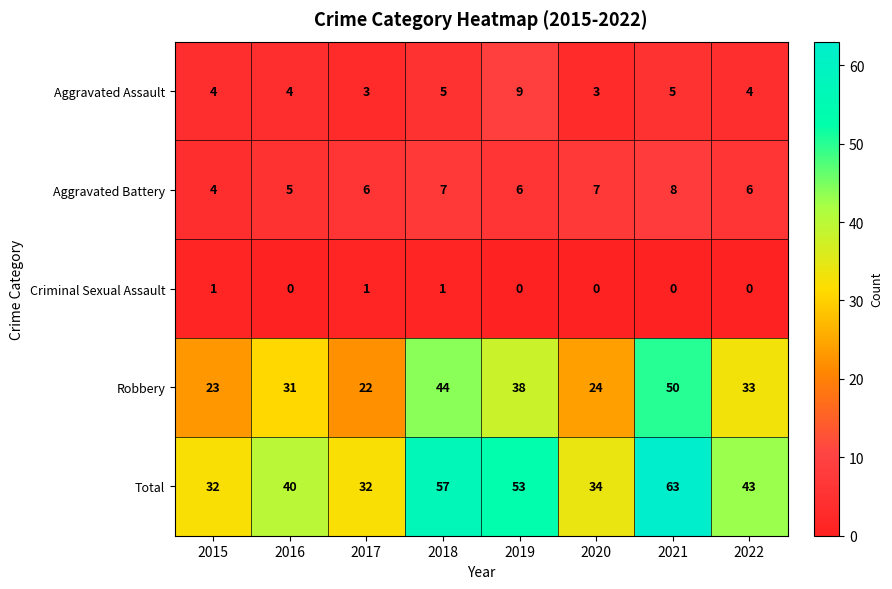

Count the number of categories in the chart.

8